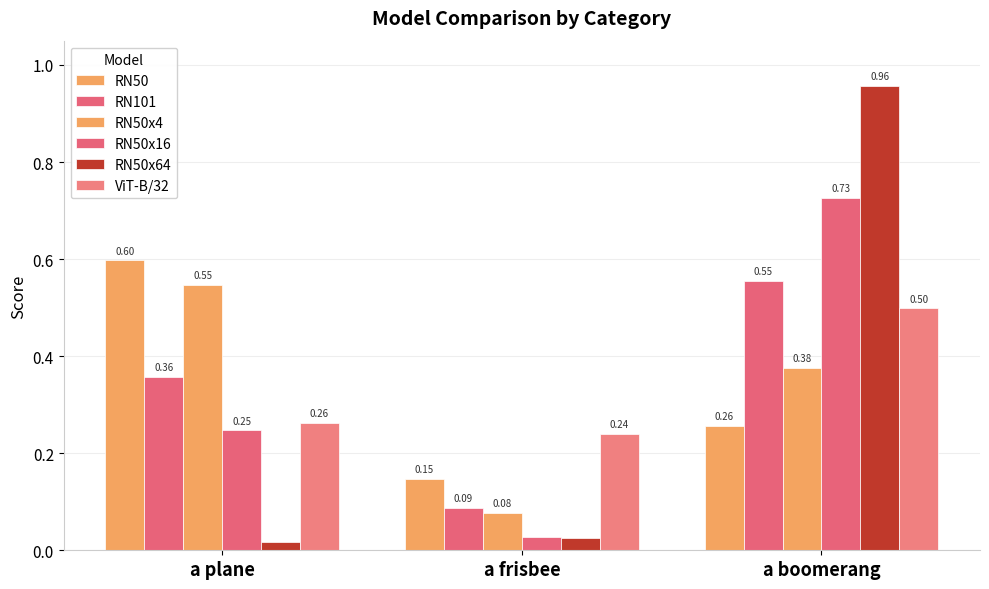

Which series has the widest spread of values?

RN50x64